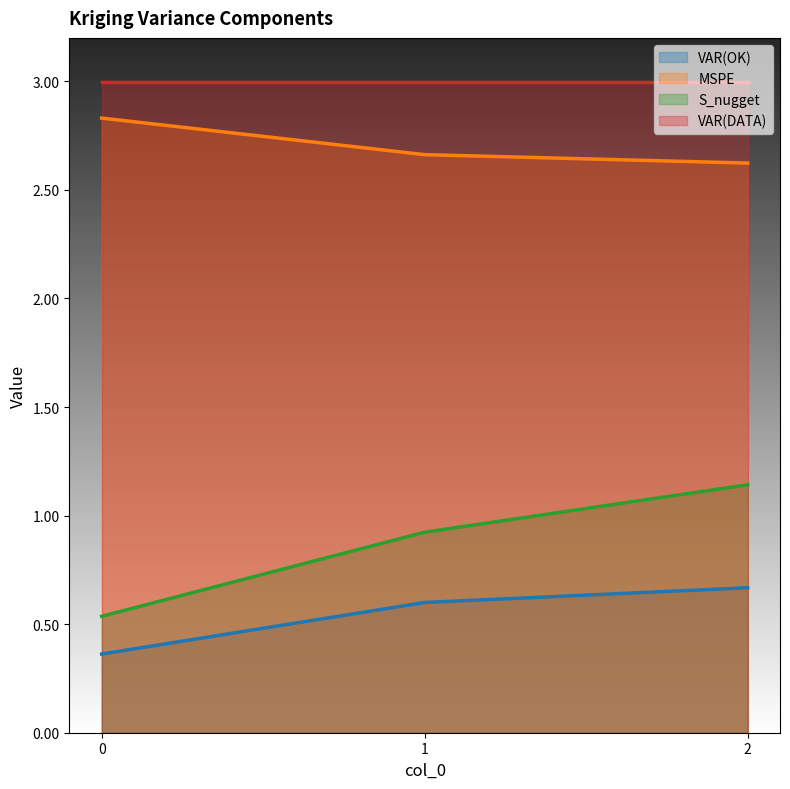

Which series has the largest range (max minus min)?

S_nugget